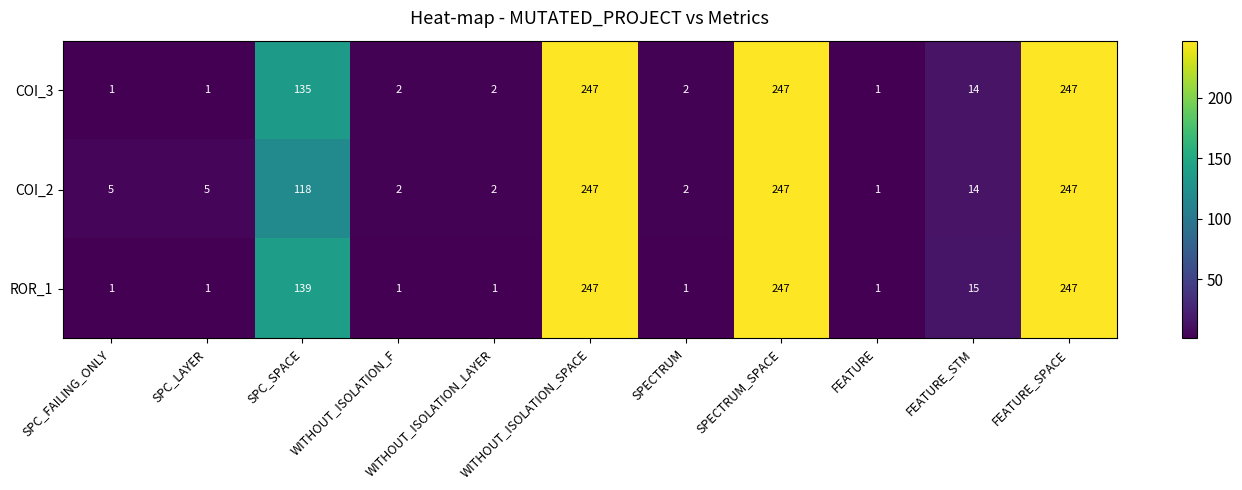

What is the highest value of the ROR_1 series?

247